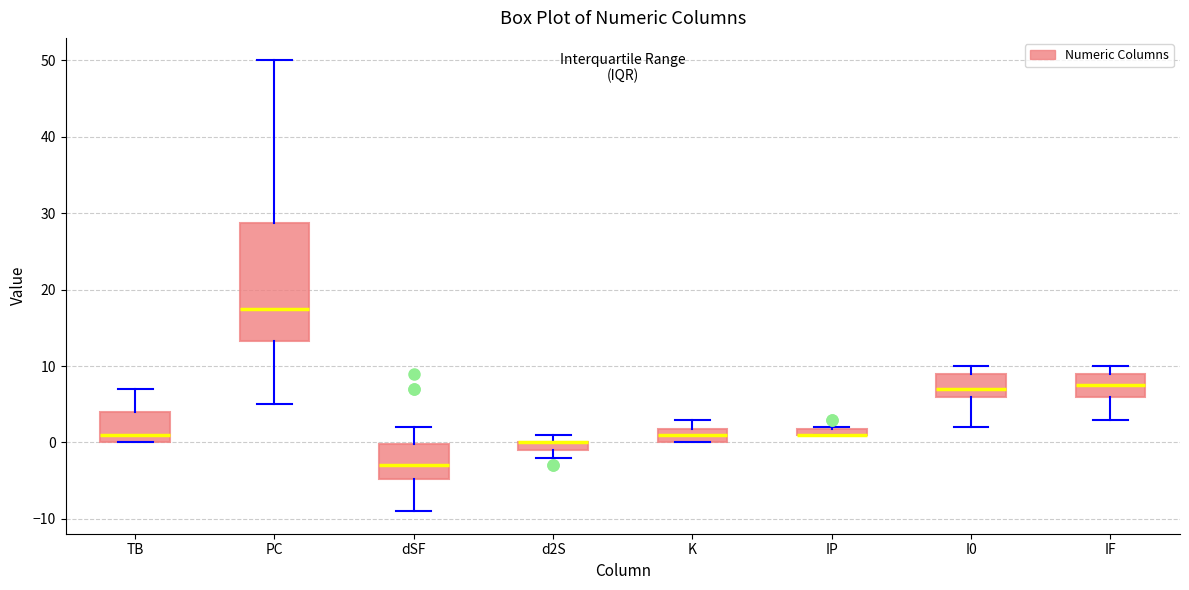

Where is the lower edge of the box for K on the y-axis? The values are not printed on the chart, so give them approximately, as read against the axis.

0